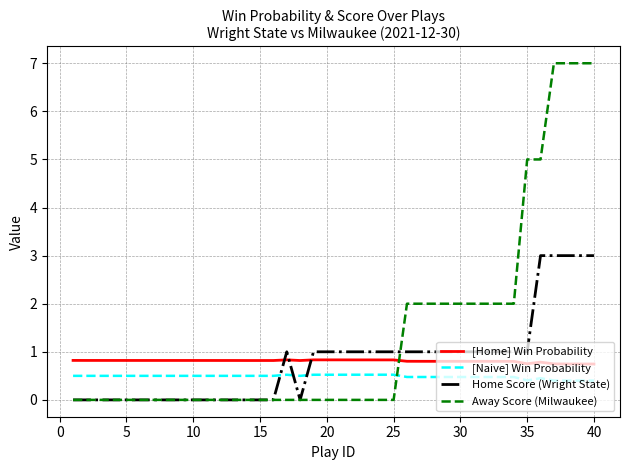

Is this an area chart (filled region under the line)?

No